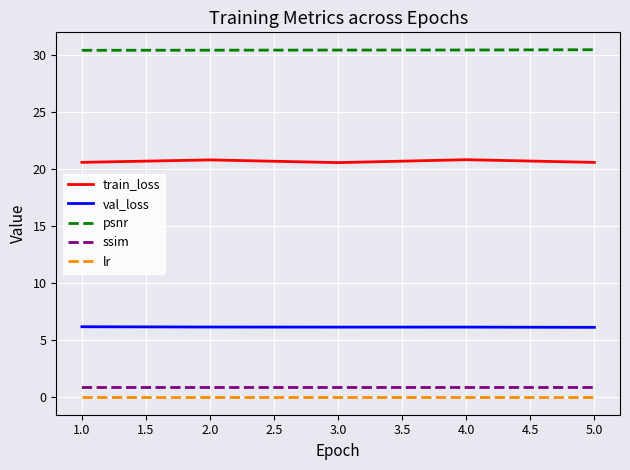

True or false: psnr has a value of 30.5 at 2.0.

True